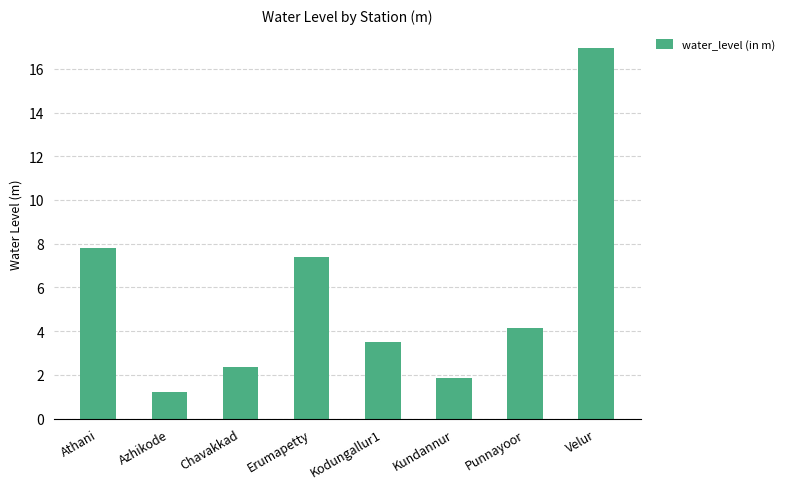

Reading left to right, extract all data points from this chart.

Athani=7.8	Azhikode=1.2	Chavakkad=2.4	Erumapetty=7.4	Kodungallur1=3.5	Kundannur=1.9	Punnayoor=4.1	Velur=17.0